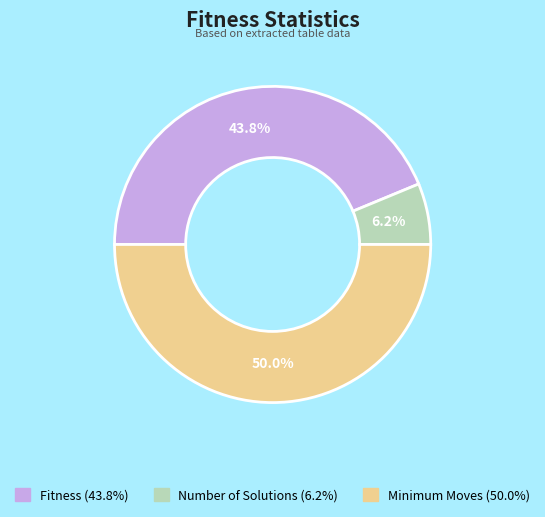

True or false: Number of Solutions accounts for 16% of the total.

False